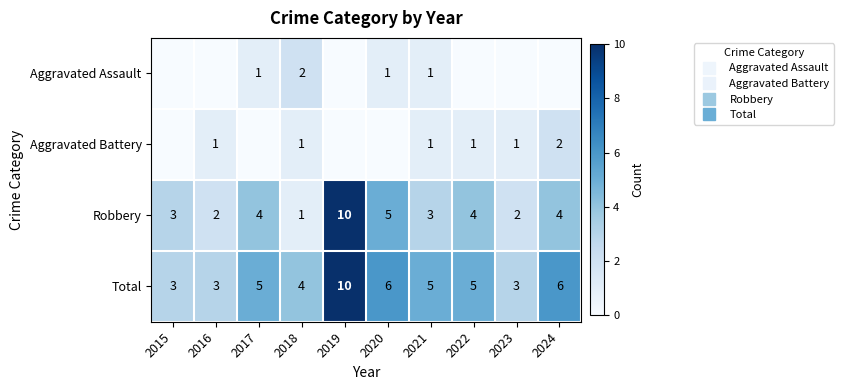

Which series has the widest spread of values?

Robbery